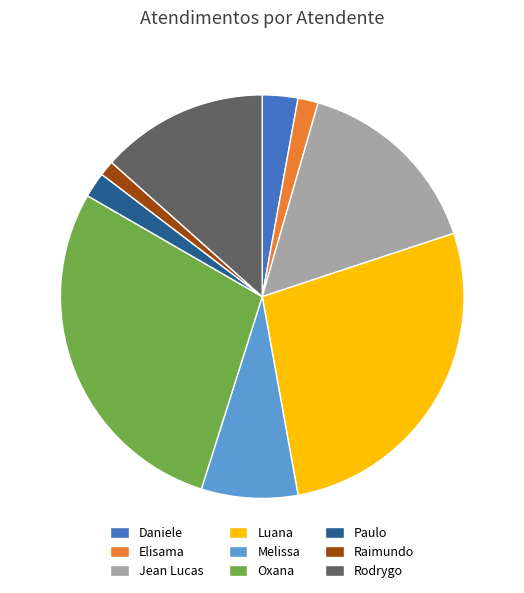

Is there a majority slice in this chart?

No